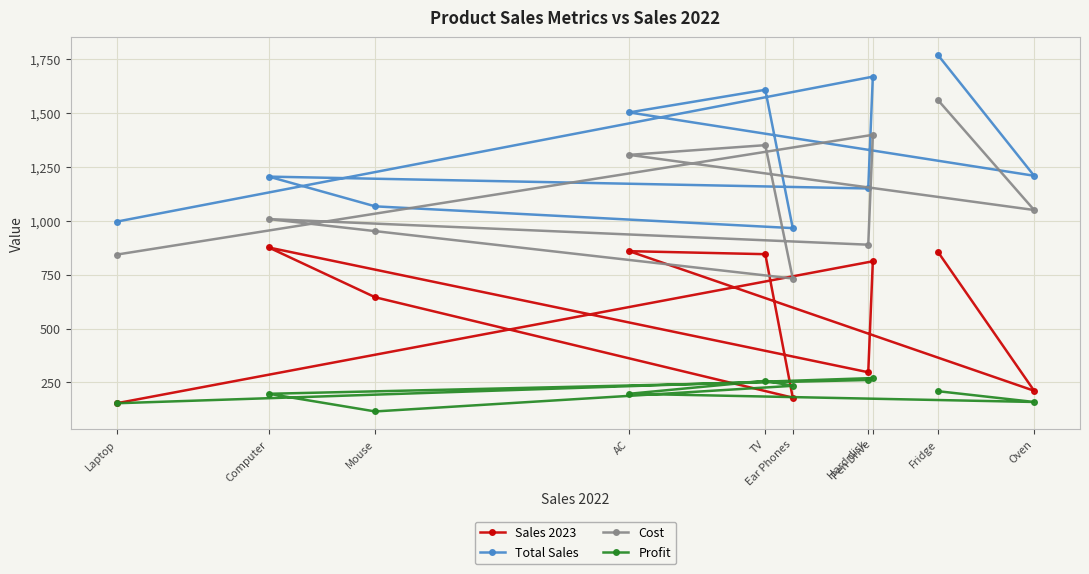

What are all the series names shown in the legend?

Sales 2023, Total Sales, Cost, Profit